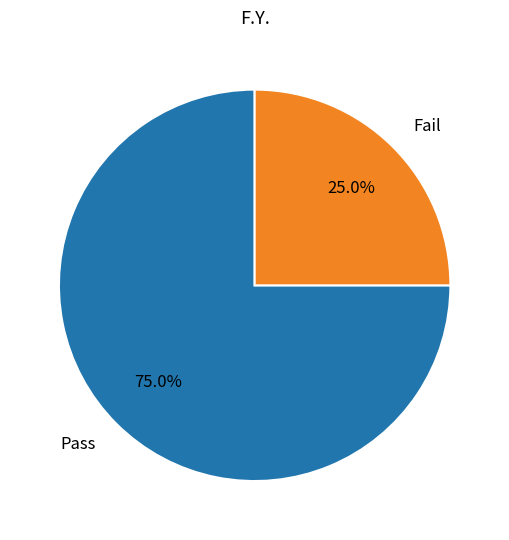

To the nearest percent, what is the difference between the Pass and Fail slice percentages?

50%